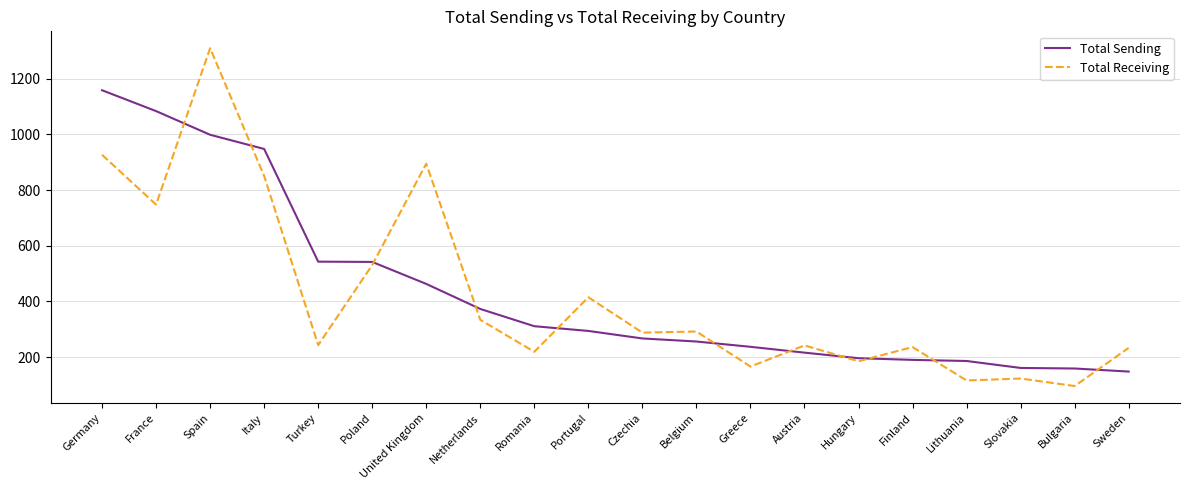

What is the difference between the Total Receiving values at Portugal and Greece?

249